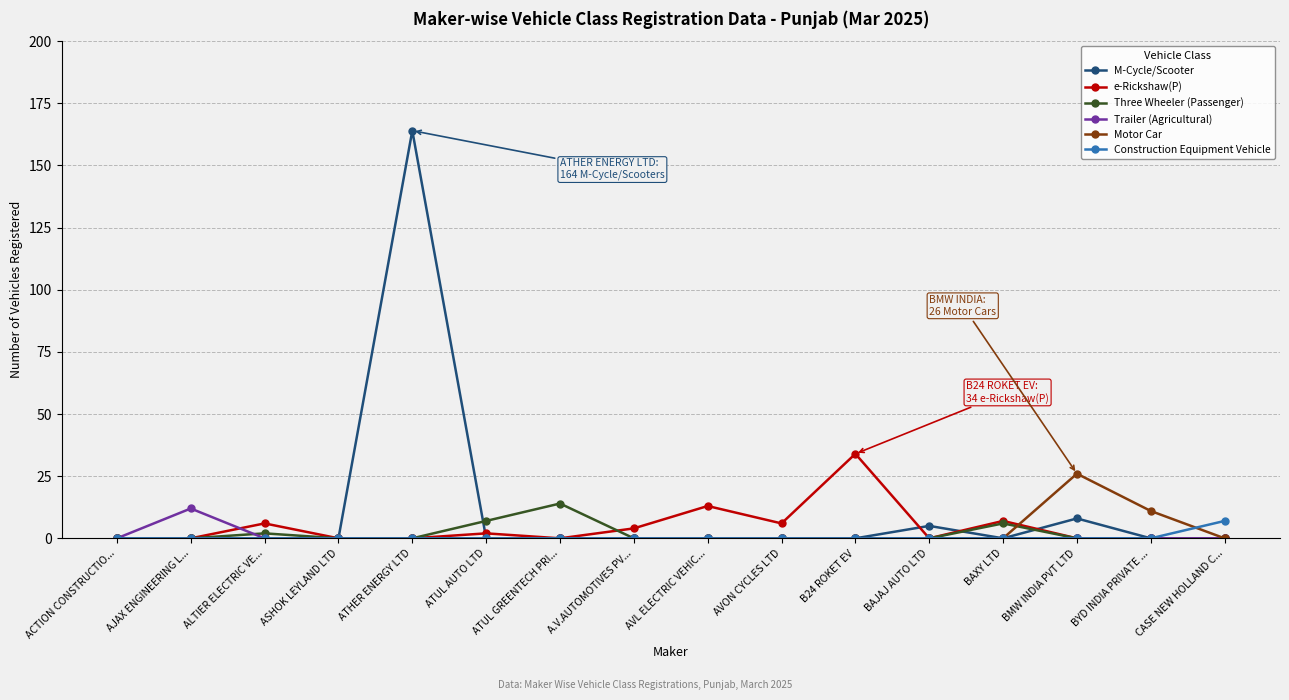

Count the number of categories in the chart.

16